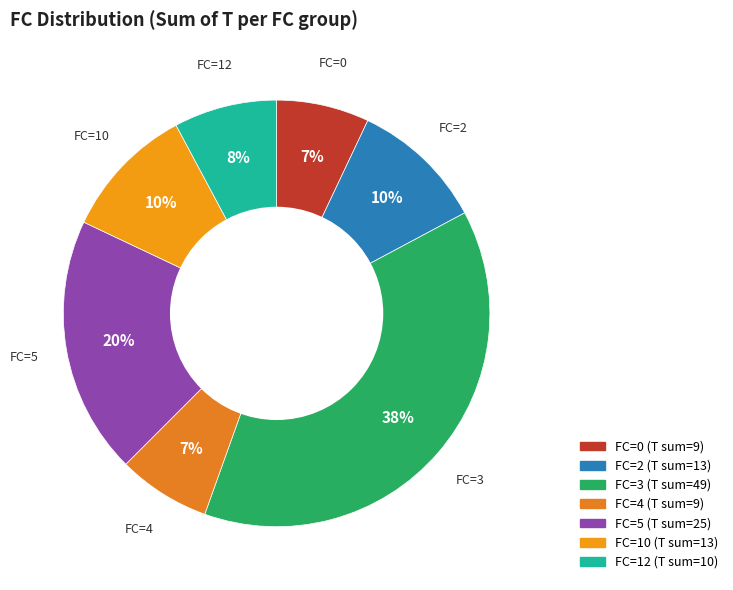

What is the ratio of the value at FC=10 to the value at FC=0?

1.4